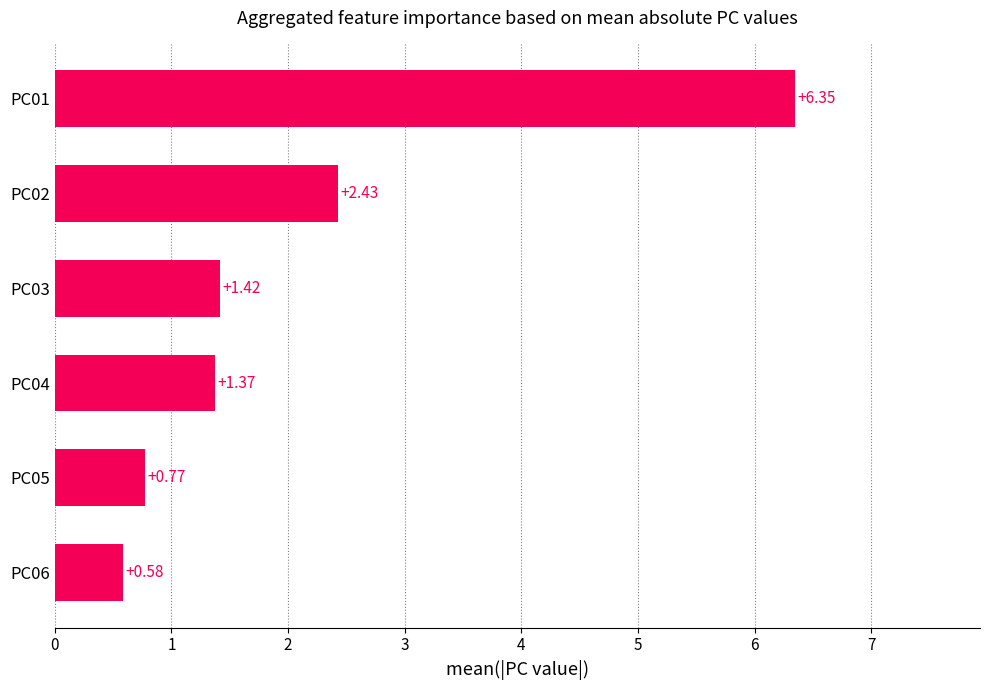

Are the bars grouped side by side (vs. stacked)?

No